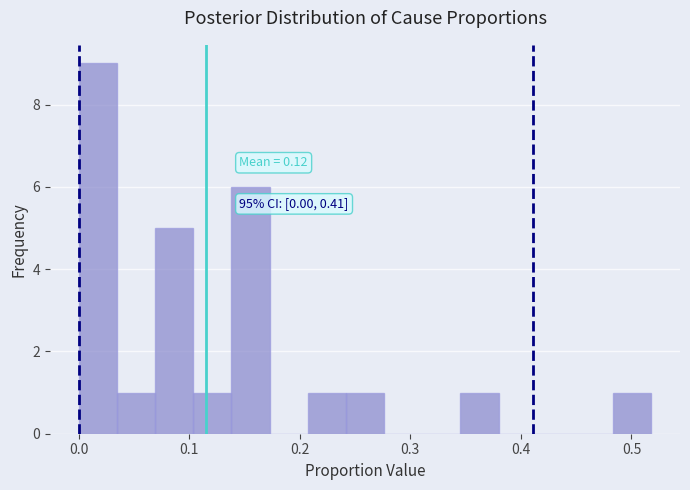

Read against the x-axis, roughly where is the centre of the tallest bar?

0.02